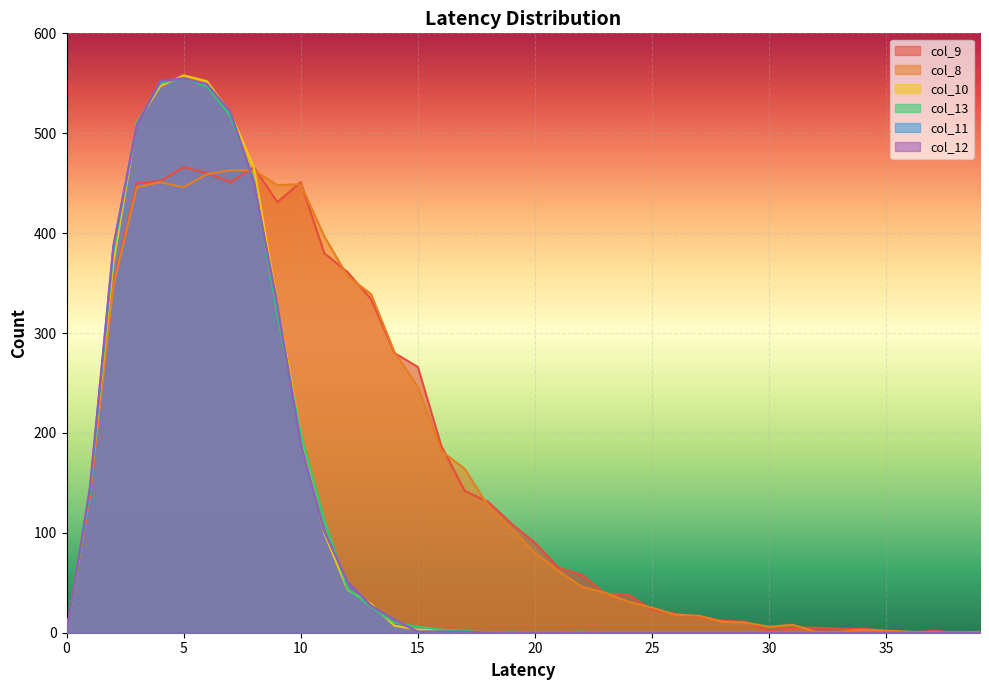

The value of col_10 at 29 is 0. True or false?

True